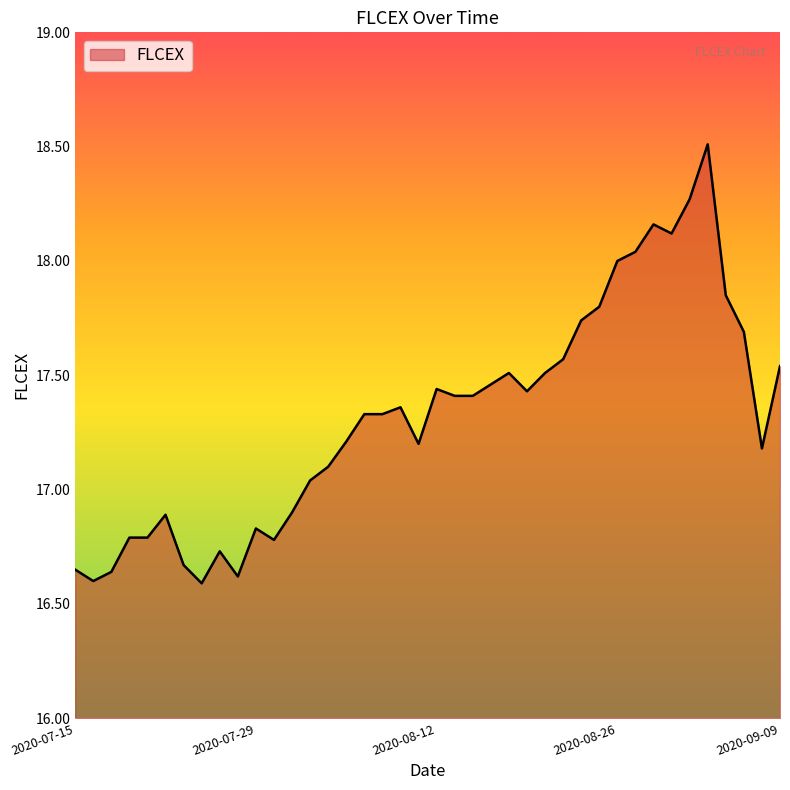

What is the greatest value displayed?

18.5